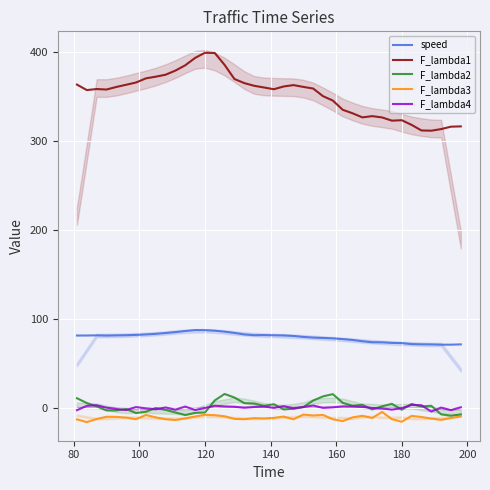

How many data points in speed are above 81?

23